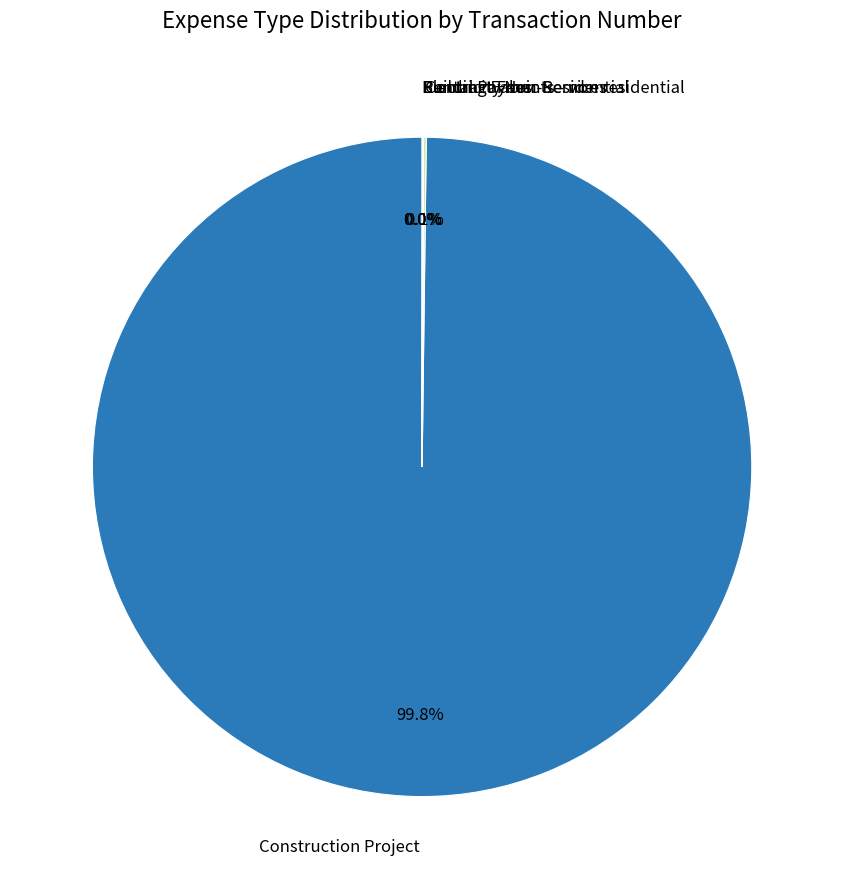

Which category has the biggest portion of the pie?

Construction Project